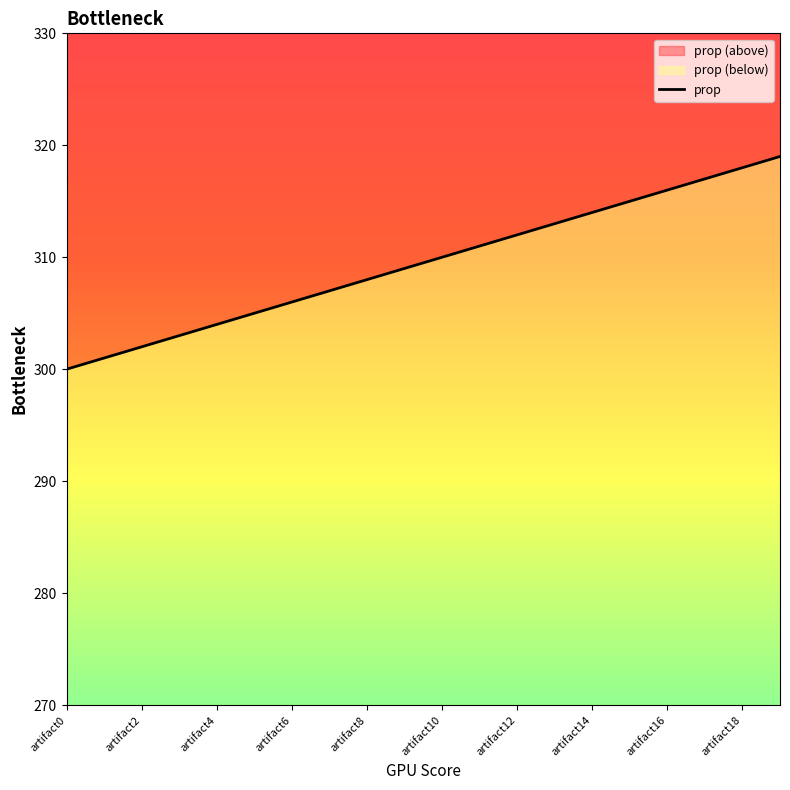

How many data points does each series have?

20